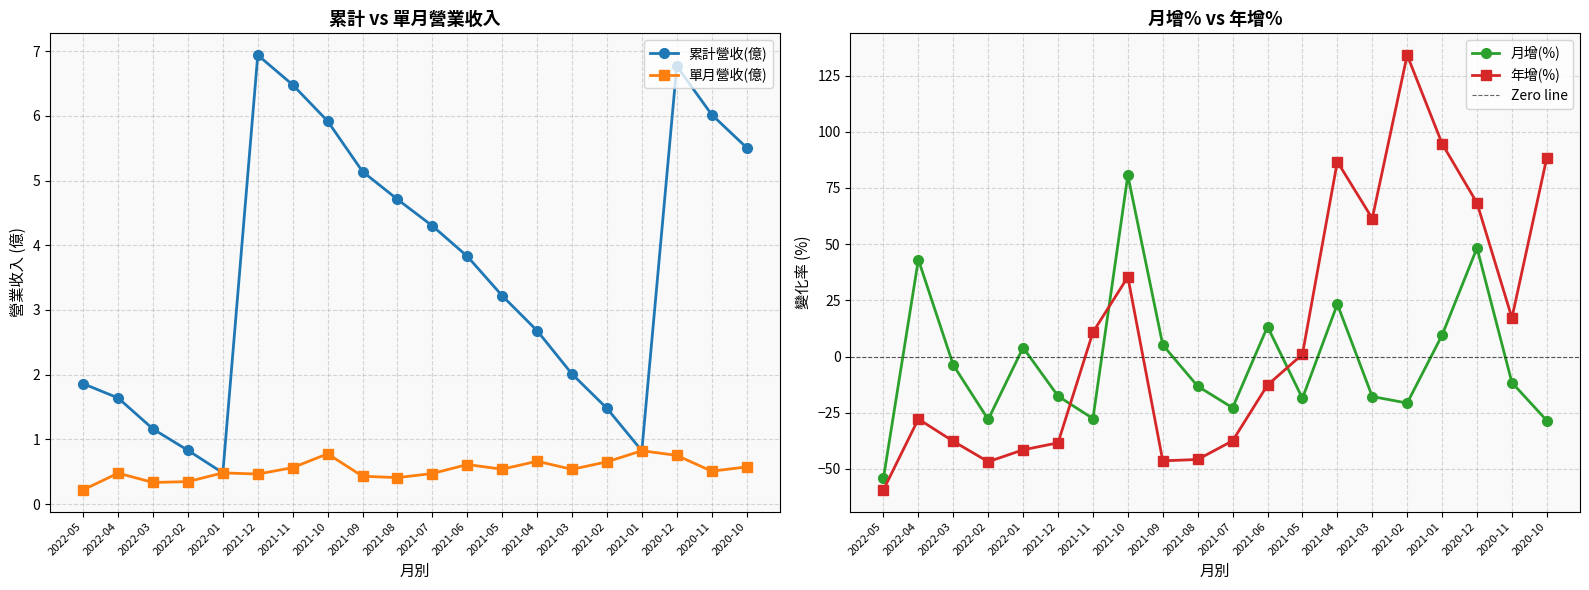

How many interior local valleys does the 單月營收(億) series have?

6